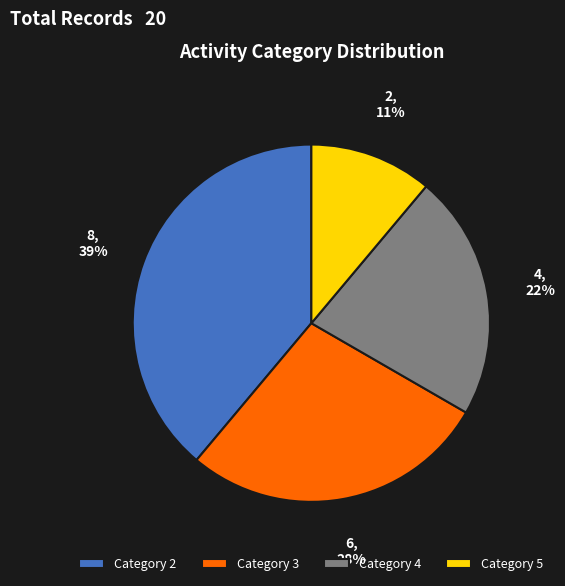

How many segments does this pie chart have?

4